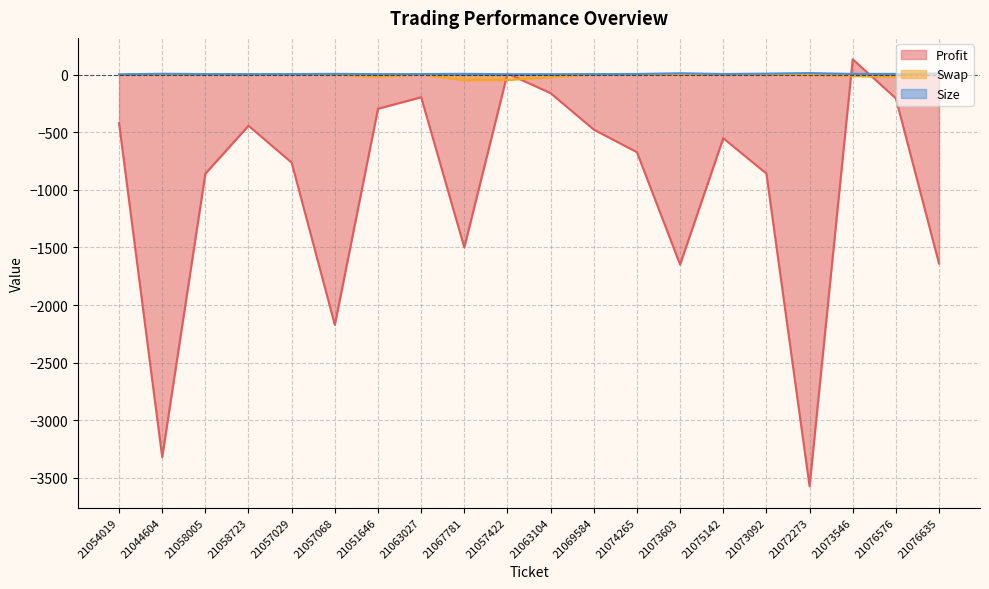

In Swap, how many points are lower than both neighbors (excluding endpoints)?

3